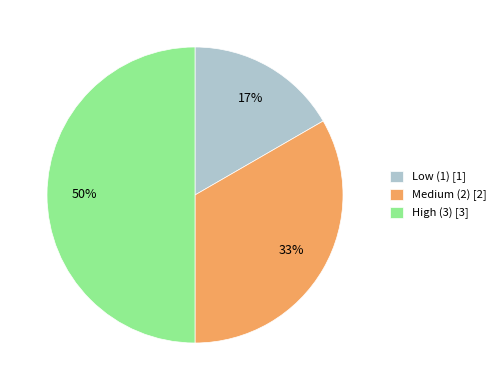

To the nearest percent, what percentage of the pie is Low (1) [1]?

17%